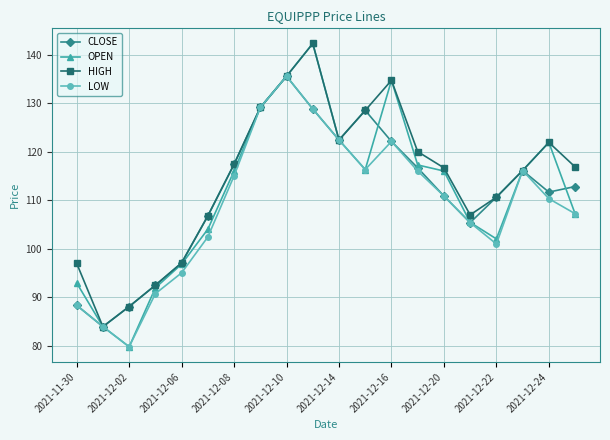

Which series has the largest range (max minus min)?

OPEN